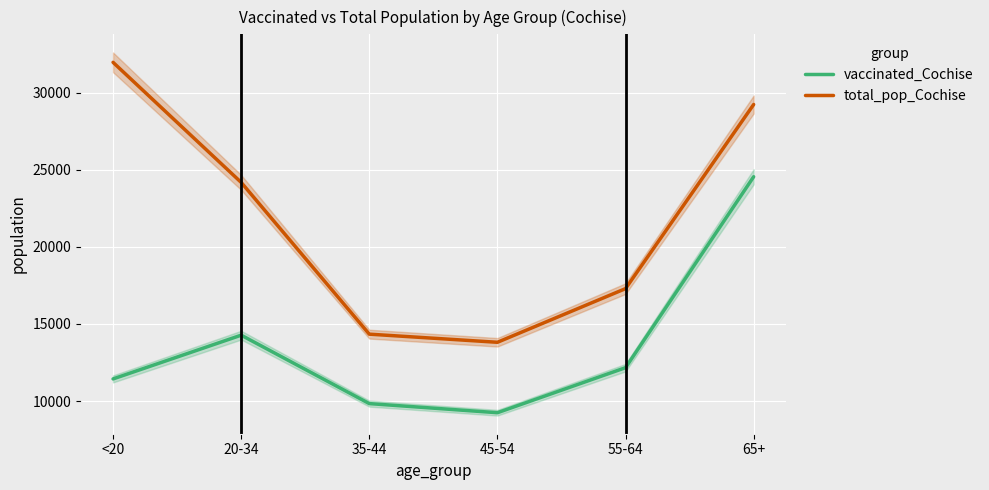

Rank the series by their maximum value, from lowest to highest.

vaccinated_Cochise, total_pop_Cochise